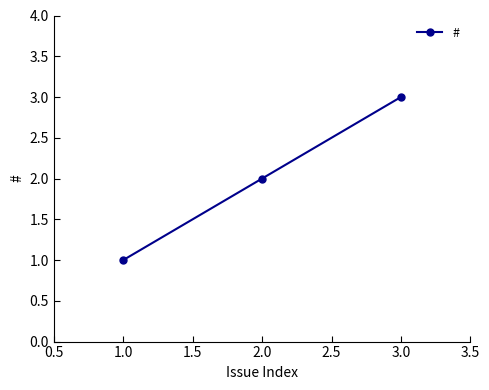

What is the sum of all values?

6